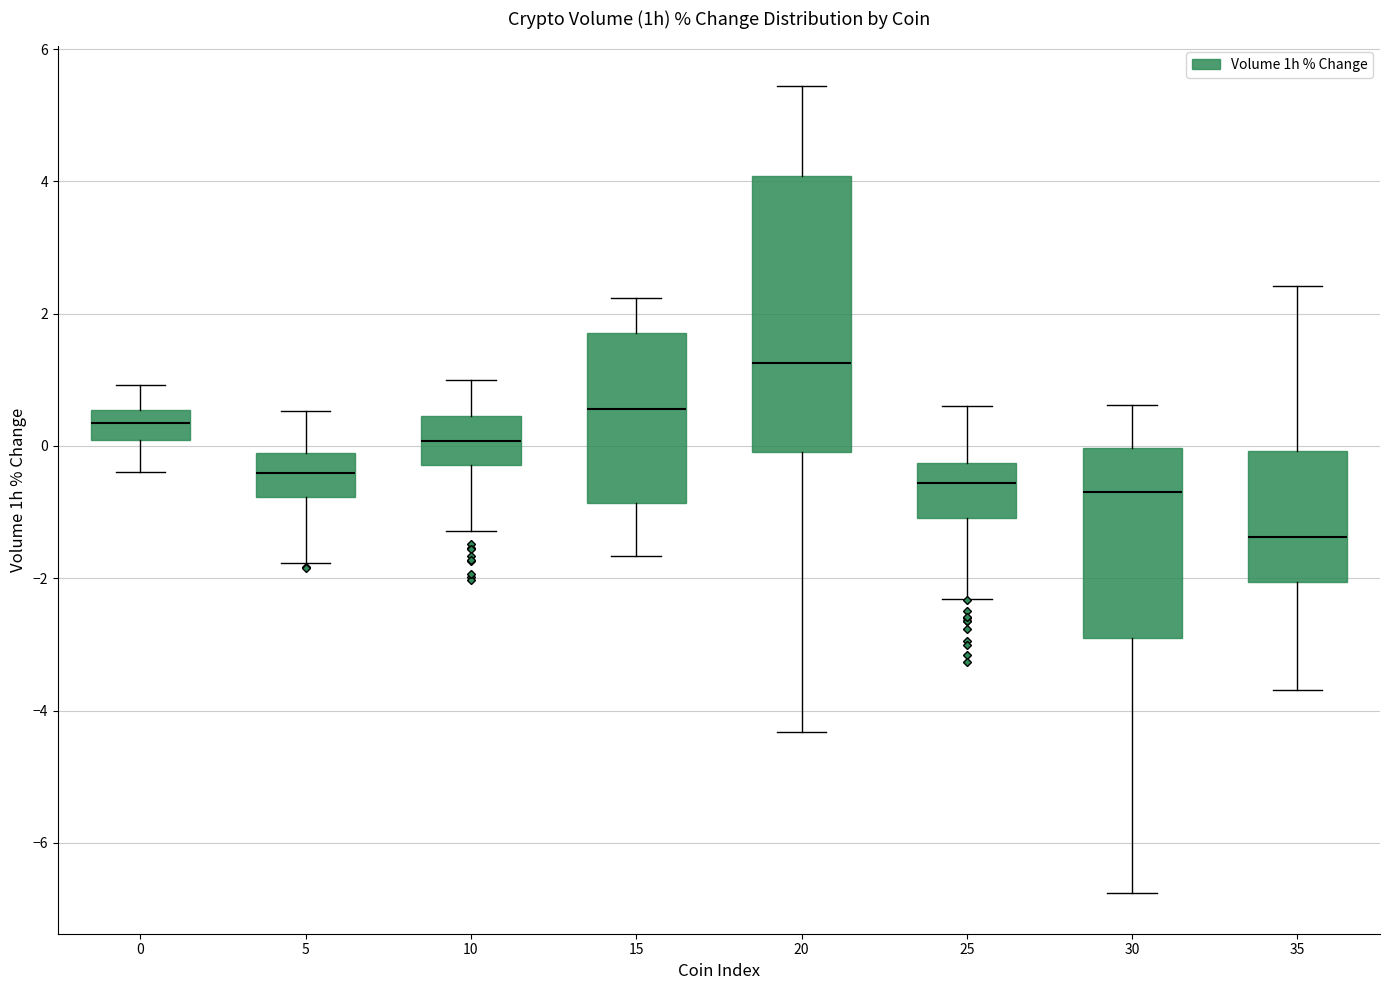

Which box has the lowest median line?

35